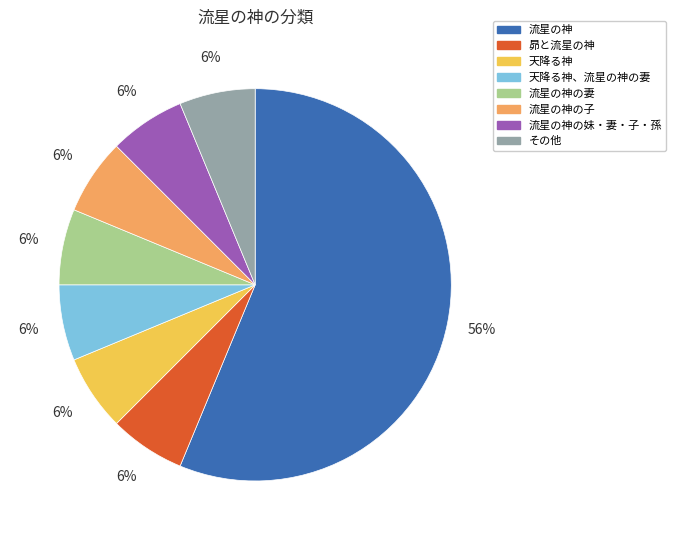

Approximately how many times larger is the value at 流星の神の妹・妻・子・孫 compared to 天降る神?

1.0